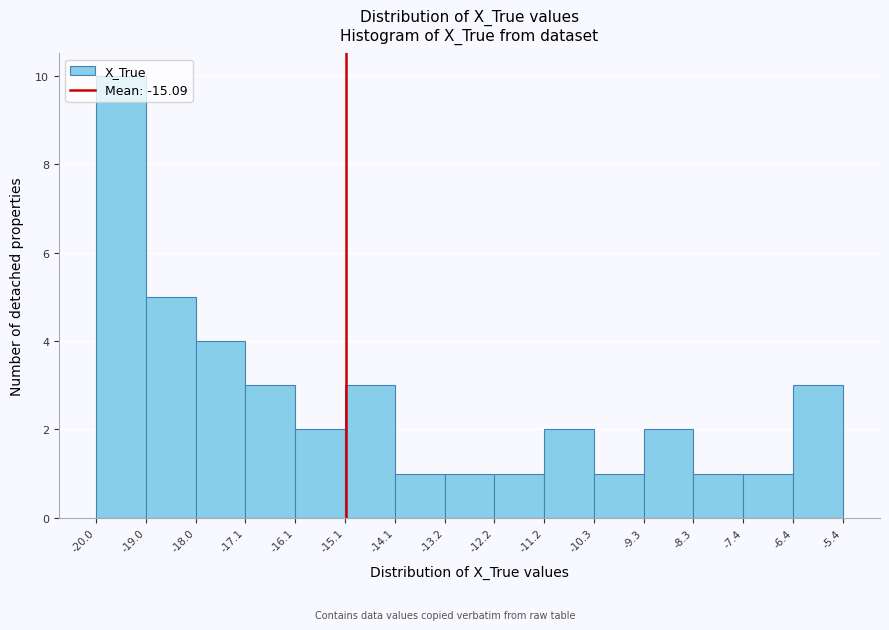

Reading left to right, transcribe this chart: for each bar, give the range it covers on the x-axis and its height. The values are not printed on the chart, so give them approximately, as read against the axis.

-20.0 to -19.0: 10
-19.0 to -18.0: 5
-18.0 to -17.1: 4
-17.1 to -16.1: 3
-16.1 to -15.1: 2
-15.1 to -14.1: 3
-14.1 to -13.2: 1
-13.2 to -12.2: 1
-12.2 to -11.2: 1
-11.2 to -10.3: 2
-10.3 to -9.3: 1
-9.3 to -8.3: 2
-8.3 to -7.4: 1
-7.4 to -6.4: 1
-6.4 to -5.4: 3